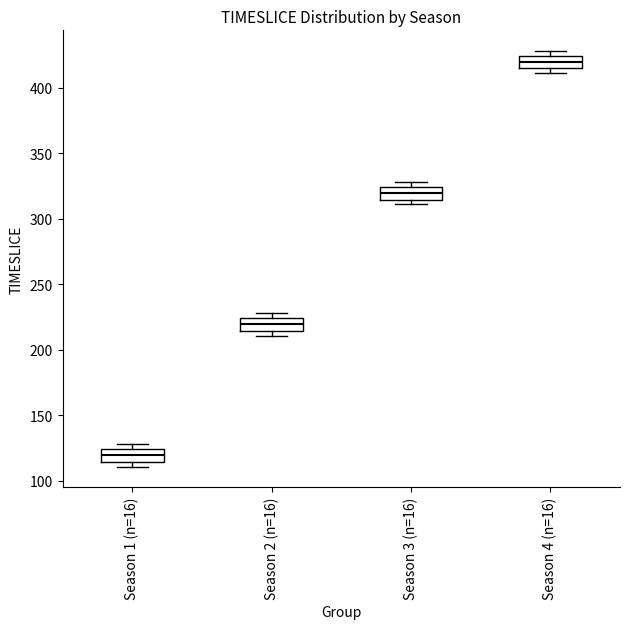

Which box has the highest median line?

Season 4 (n=16)